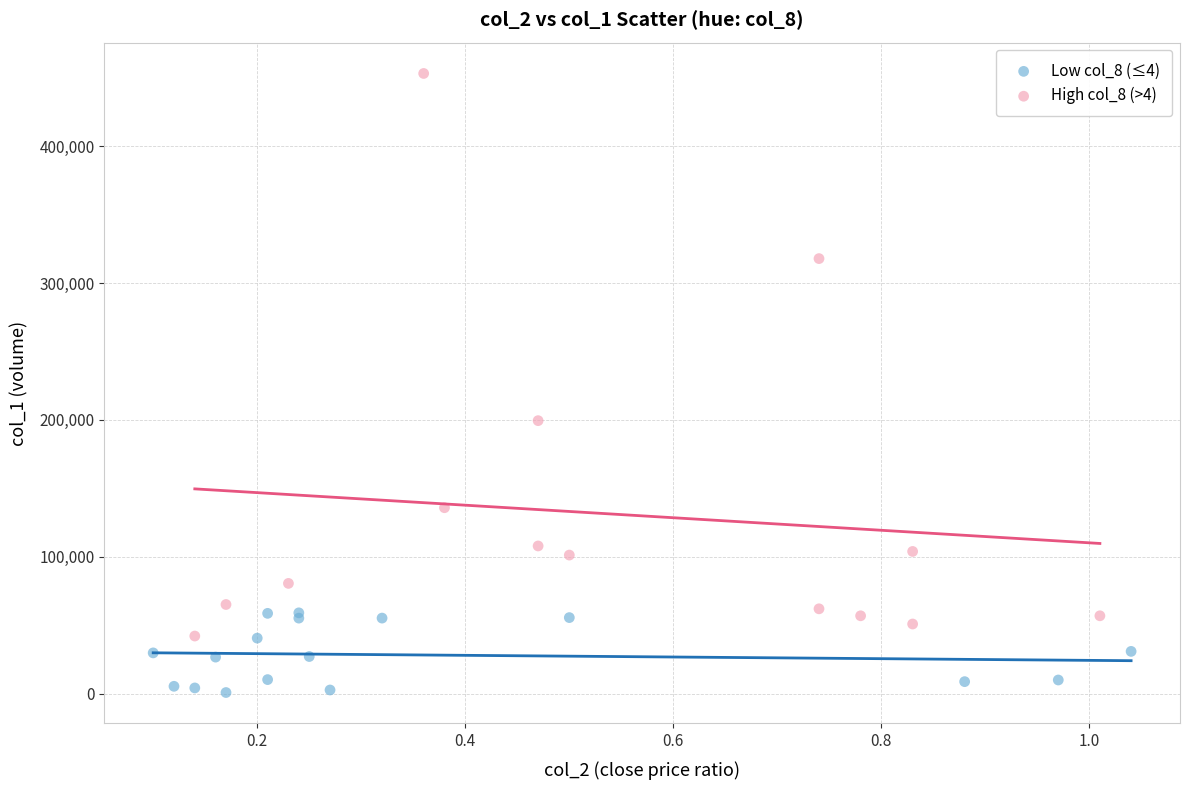

What are all the series names shown in the legend?

Low col_8 (≤4), High col_8 (>4)